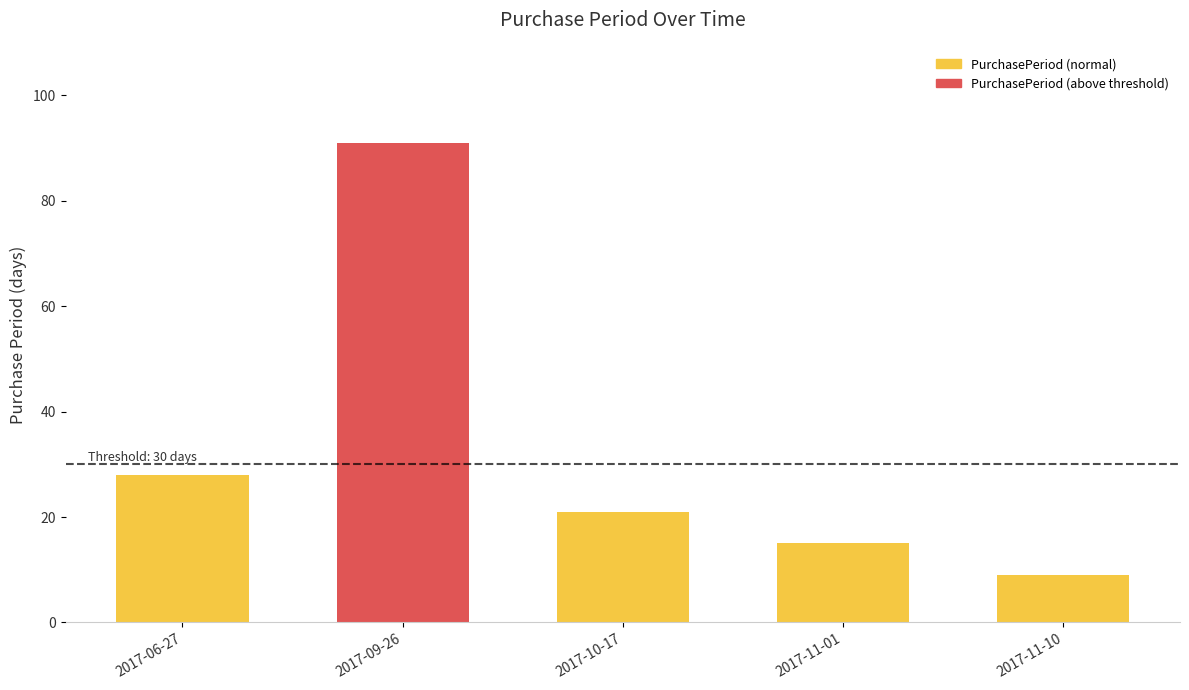

The chart shows a value of 91 at 2017-09-26. True or false?

True